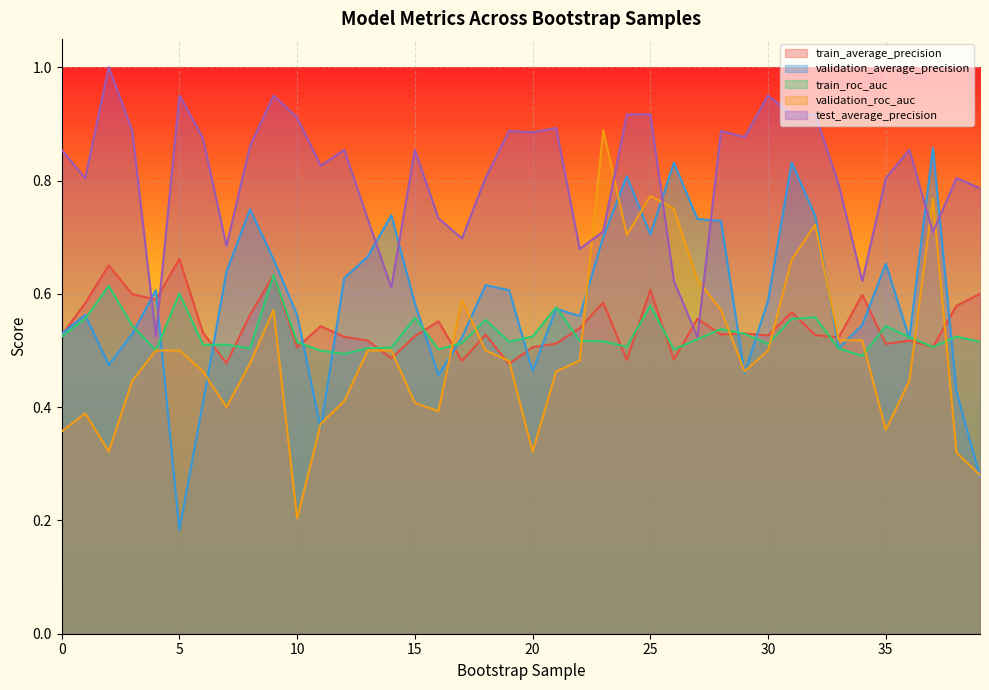

In train_roc_auc, how many points are higher than both neighbors (excluding endpoints)?

12